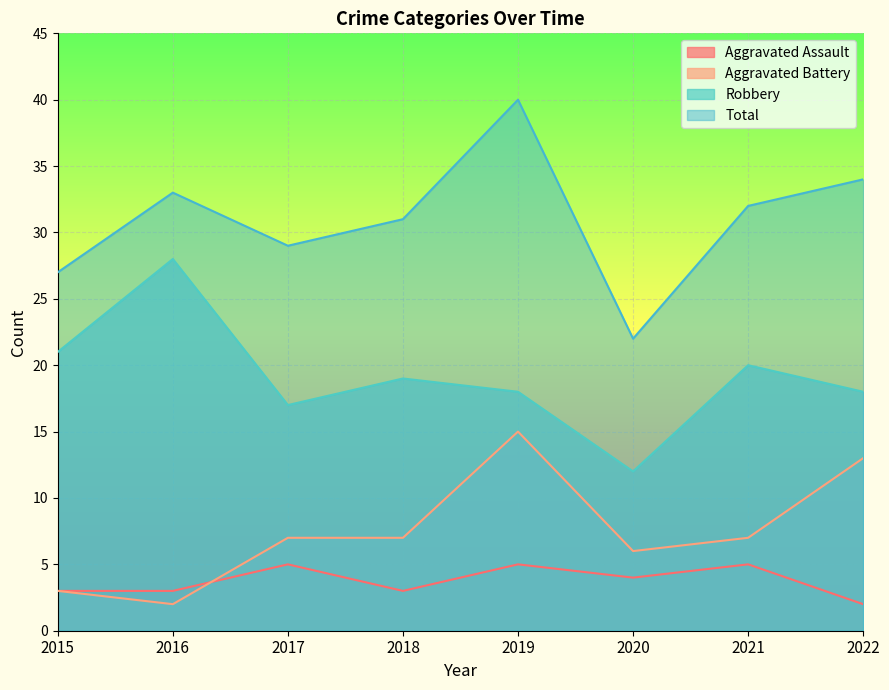

What is the value of the Total point at the 8th from the left?

34